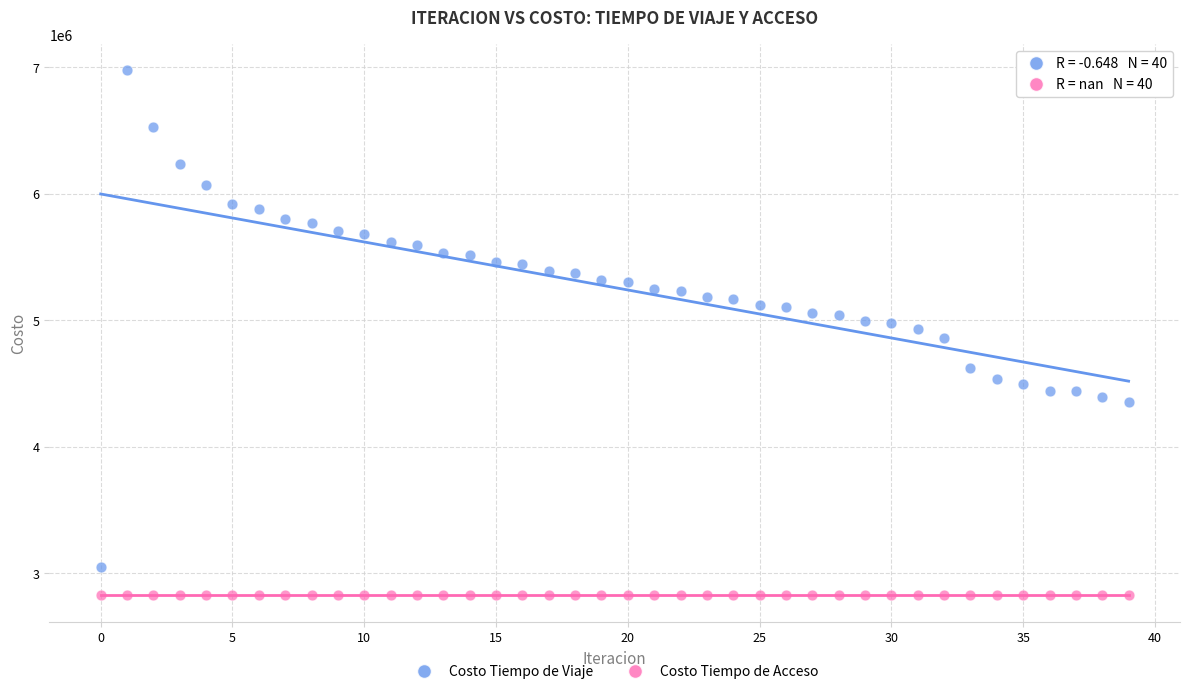

Which series reaches the maximum Y coordinate?

Costo Tiempo de Viaje